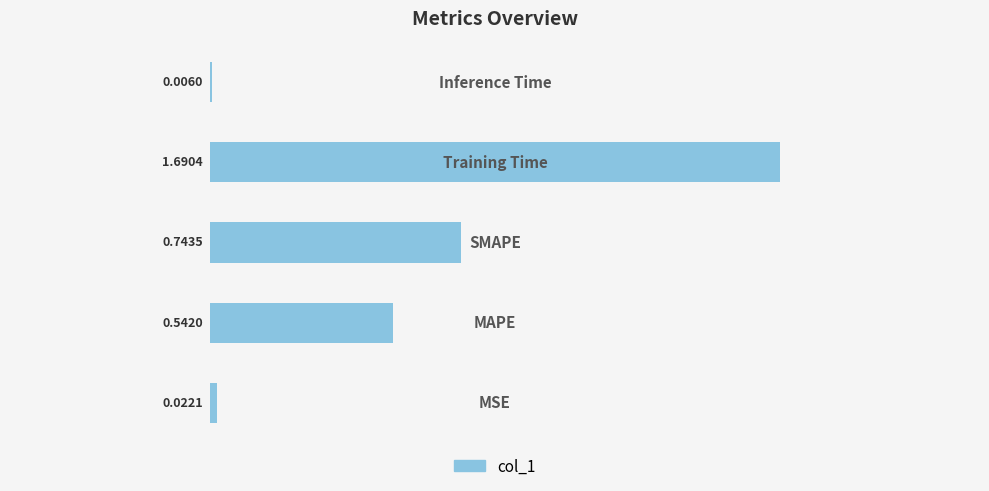

What is the sum of all values?

3.0